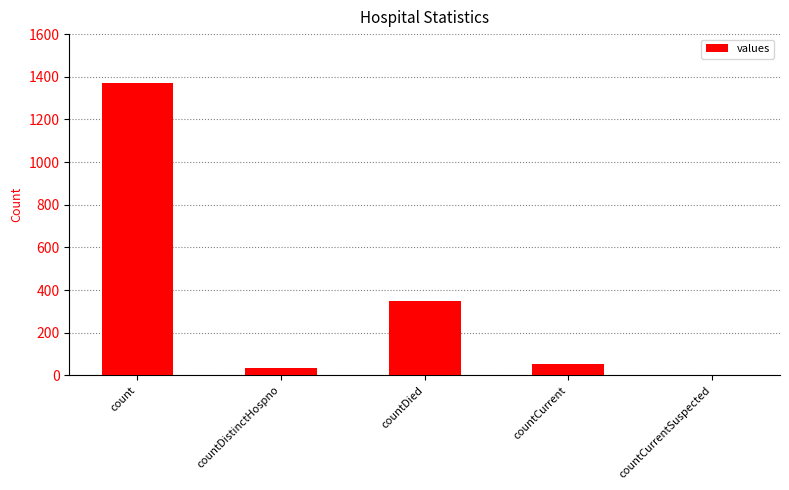

What is the sum of all values?

1805